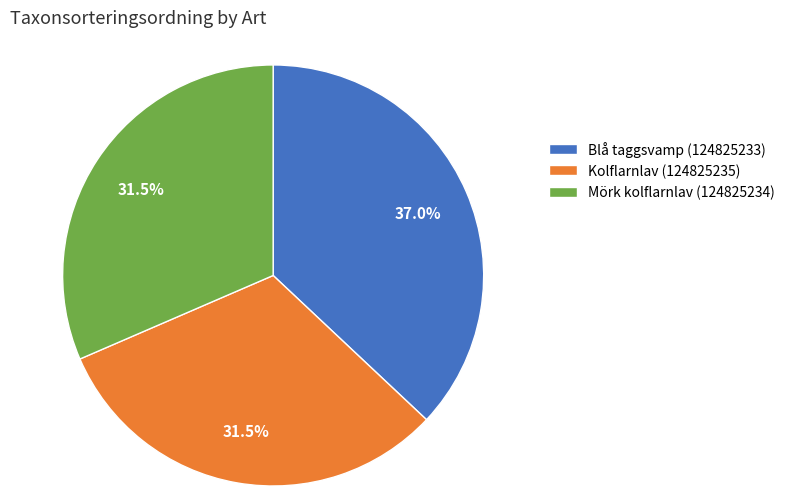

Which has a higher value, Blå taggsvamp (124825233) or Kolflarnlav (124825235)?

Blå taggsvamp (124825233)